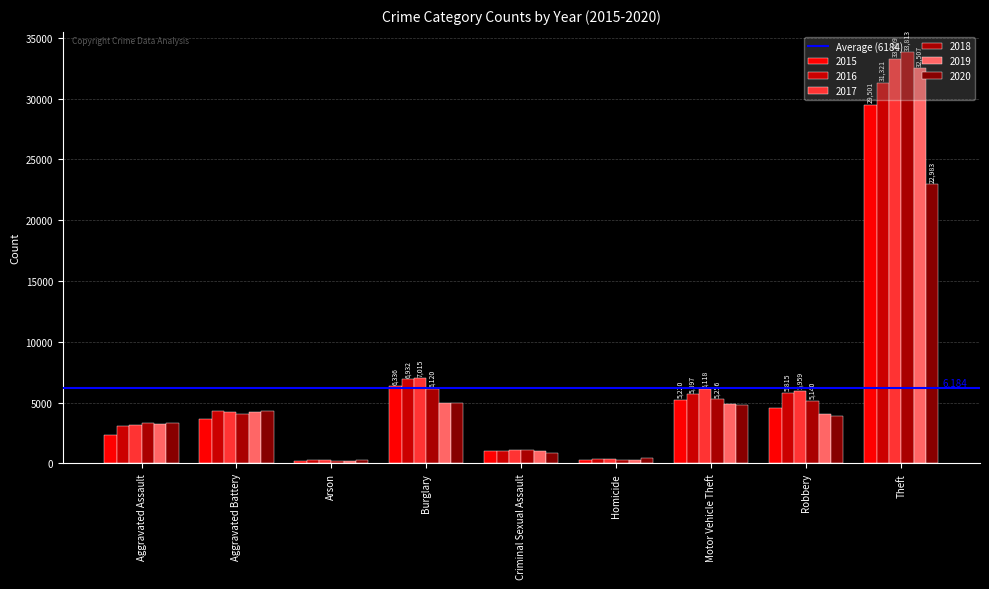

What is the value of the 2020 bar at the 5th from the left?

846